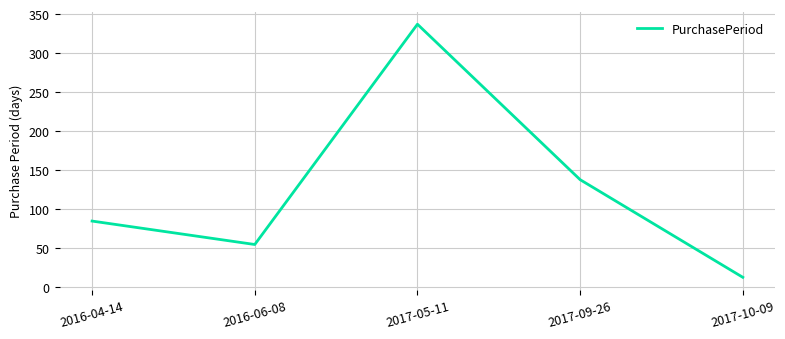

What is the smallest value displayed?

13